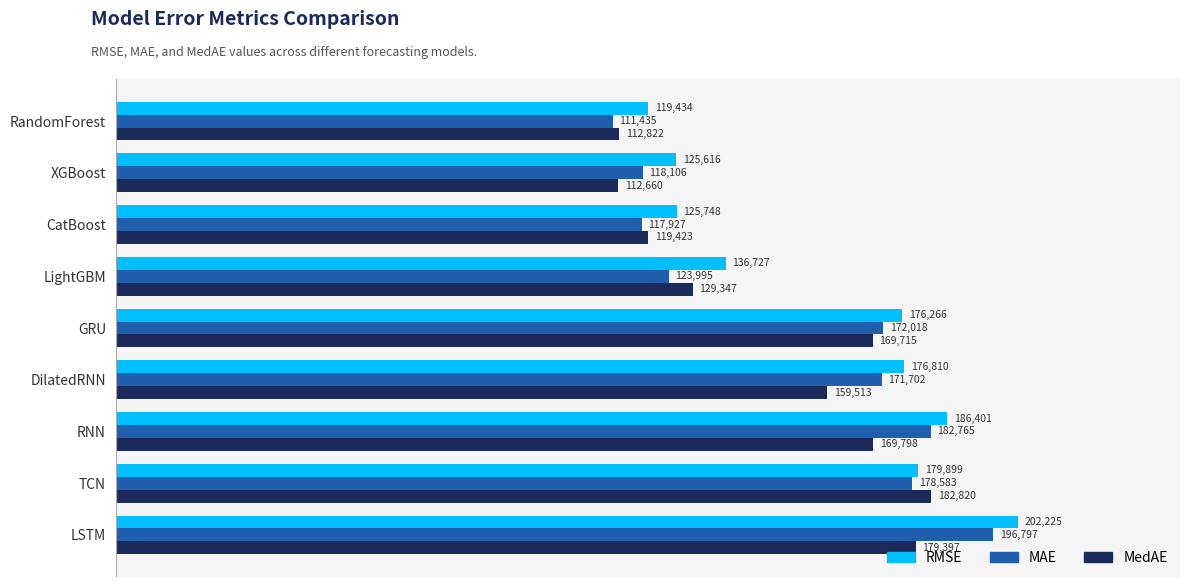

Which series has the largest total across all categories?

RMSE